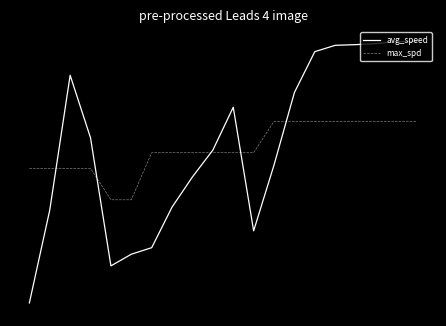

Where is max_spd nearest to the value 0?

6